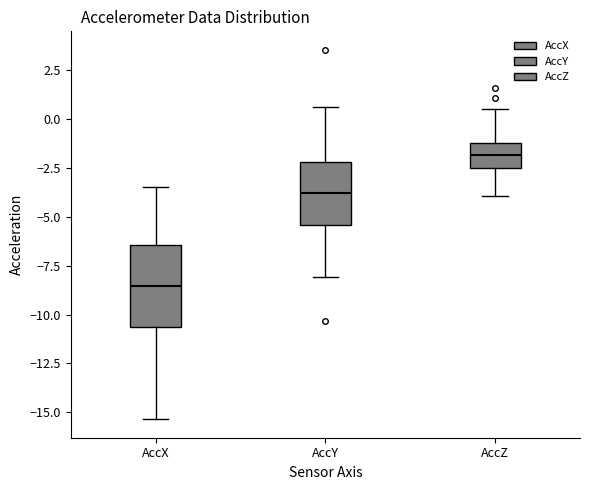

Reading left to right, read every box against the y-axis: the position of its median line, the range the box covers, and the ends of its whiskers. The values are not printed on the chart, so give them approximately, as read against the axis.

AccX: median -8.5, box -10.5 to -6.5, whiskers -15.5 to -3.5
AccY: median -4.0, box -5.5 to -2.0, whiskers -8.0 to 0.5
AccZ: median -2.0, box -2.5 to -1.0, whiskers -4.0 to 0.5